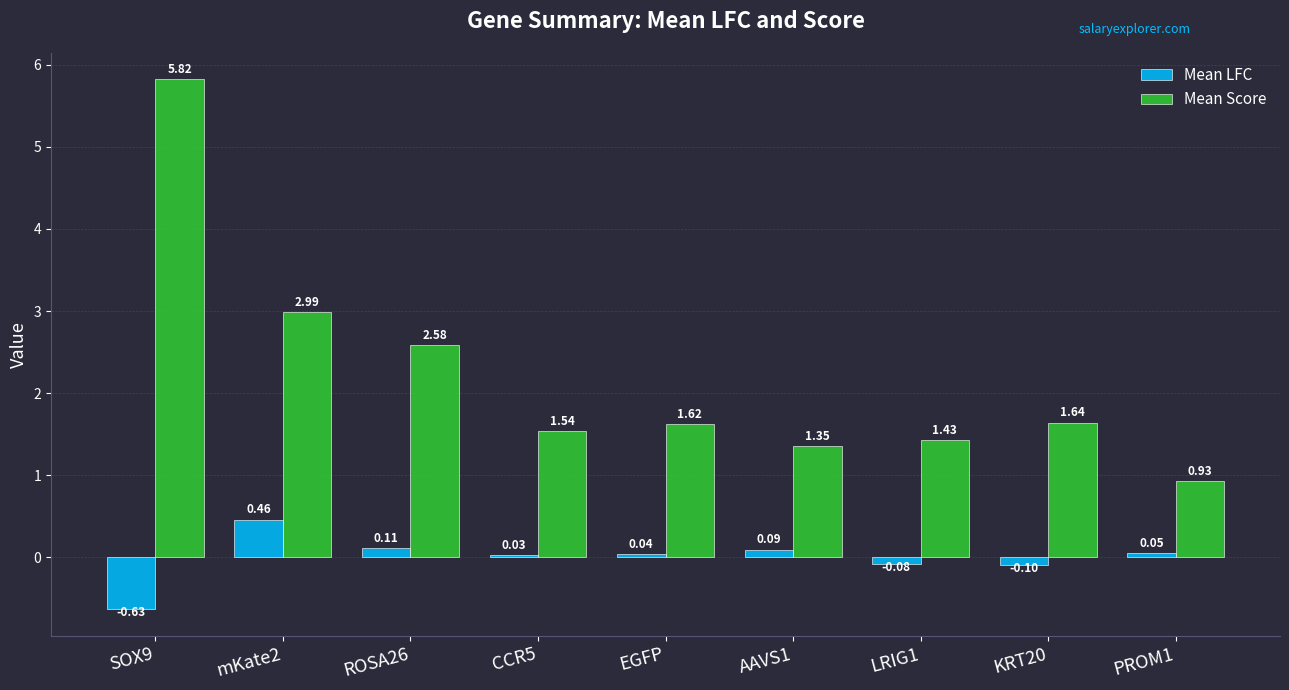

How many data points in Mean LFC are above 0?

6